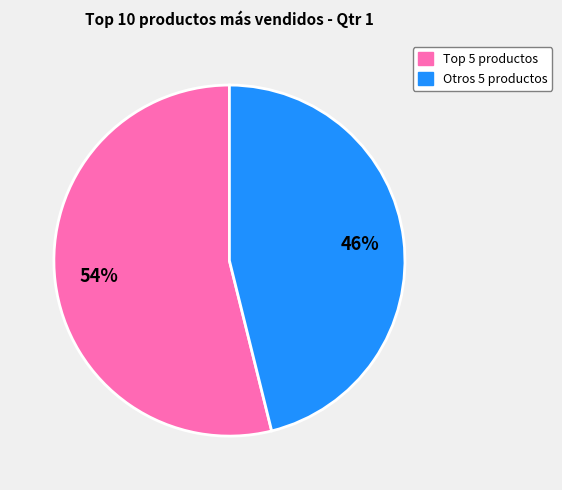

To the nearest percent, what is the difference between the largest and smallest slice percentages?

8%